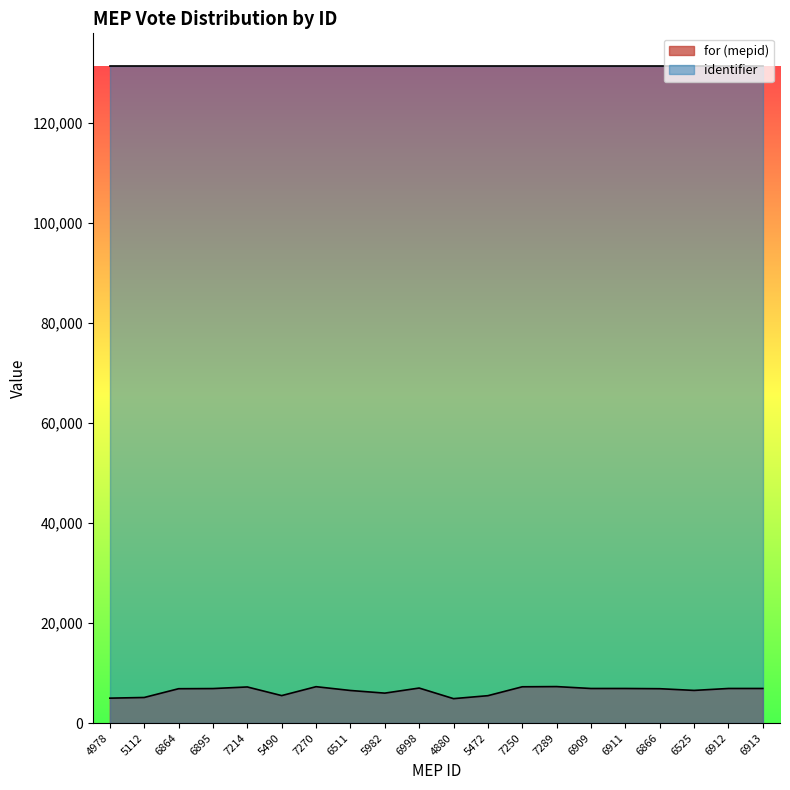

Which has a higher value, 6895 or 5112?

6895